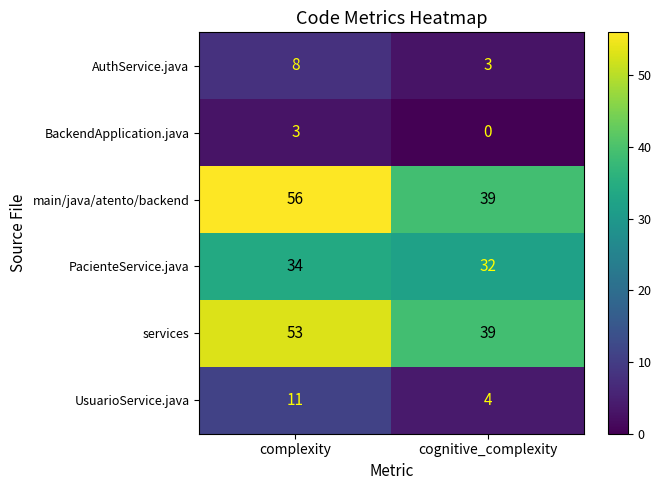

True or false: main/java/atento/backend has a value of 80 at complexity.

False